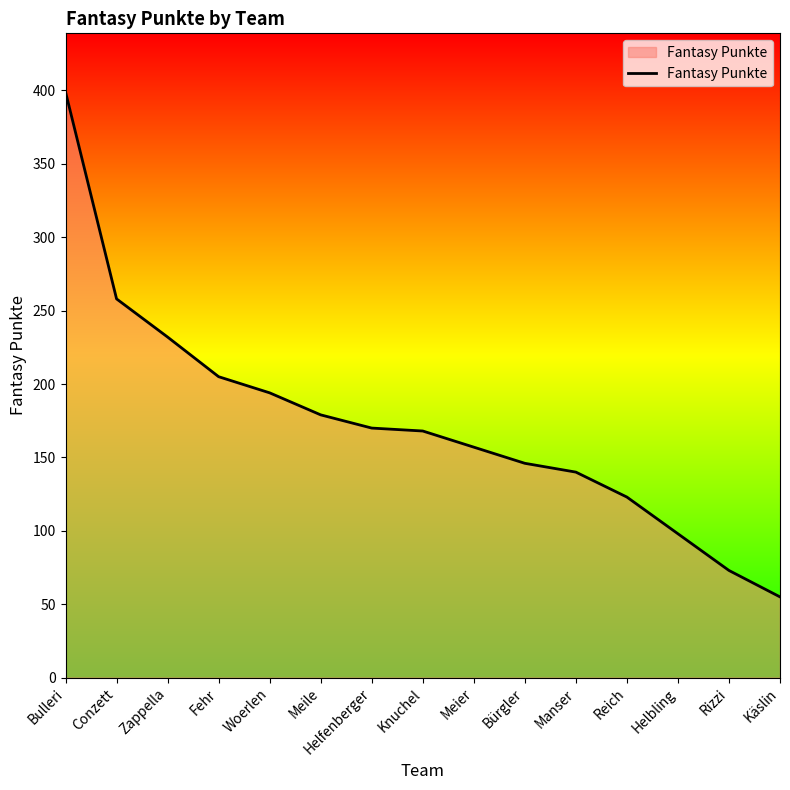

What is the sum of all values?

2597